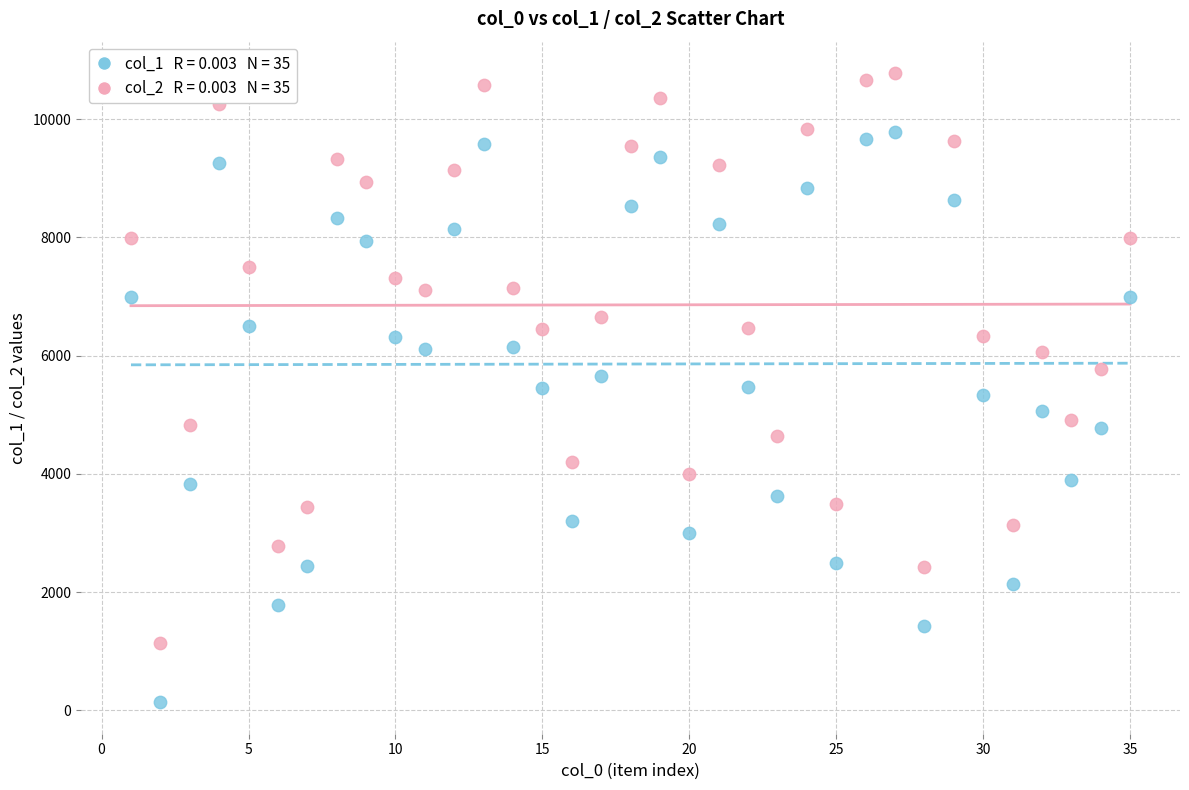

Across all data points, what is the range of X values (max minus min)?

34